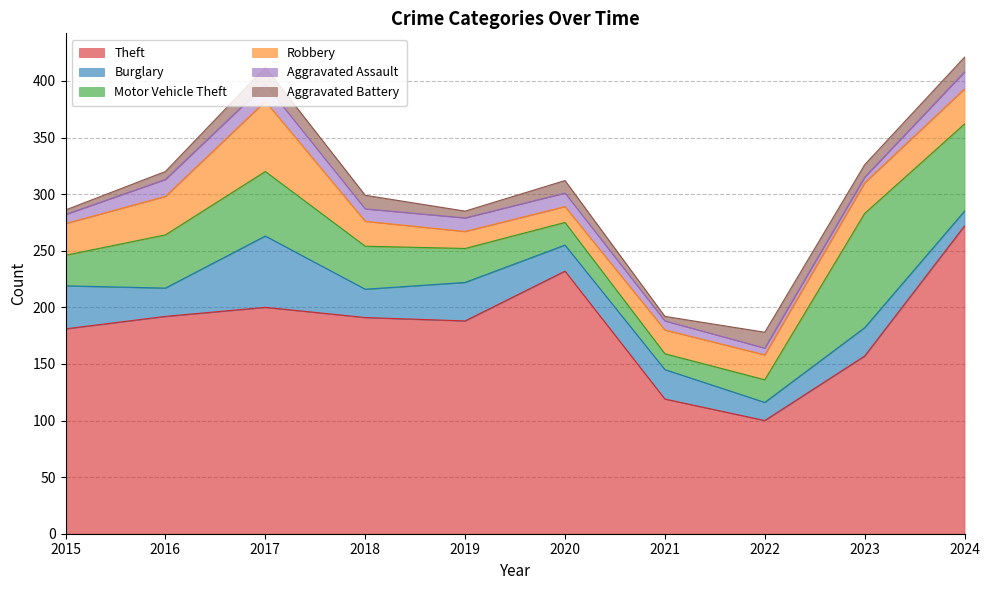

How many data points in Robbery are above 27?

4